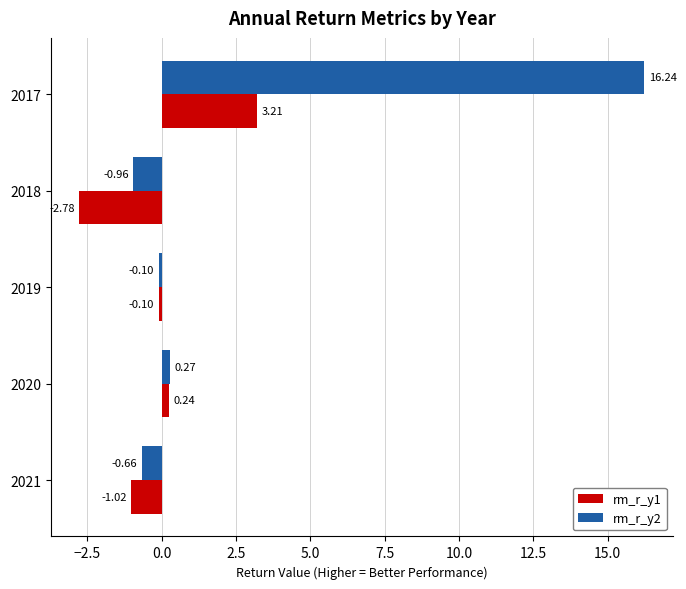

At which category is the sum across all series the highest?

2017